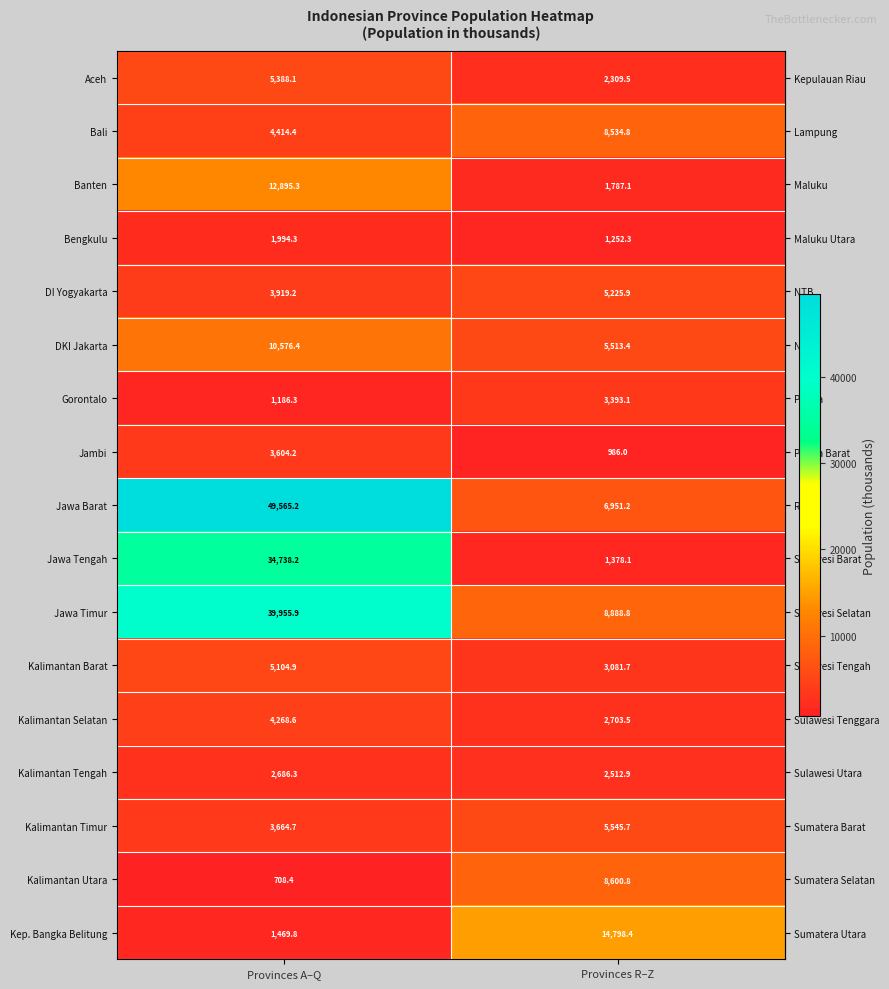

What is the spread (max minus min) of values at Provinces R–Z?

13812.4